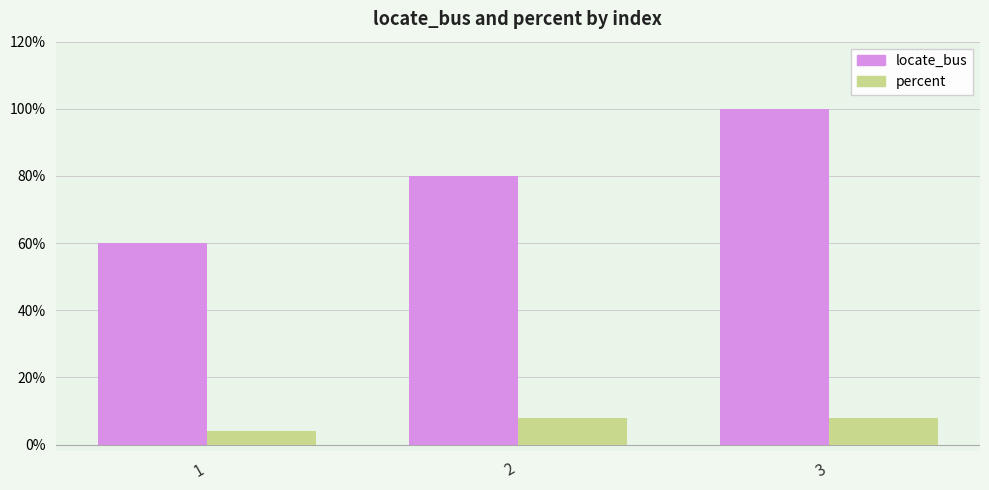

Does the chart contain any negative values?

No